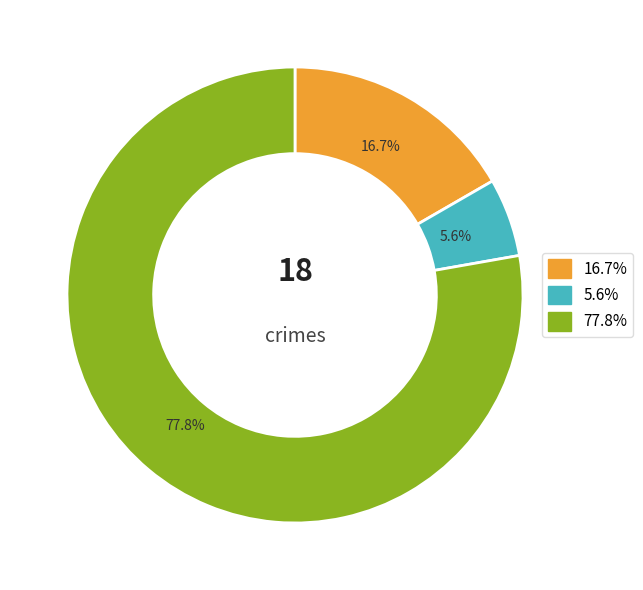

To the nearest percent, what is the average slice percentage?

33%